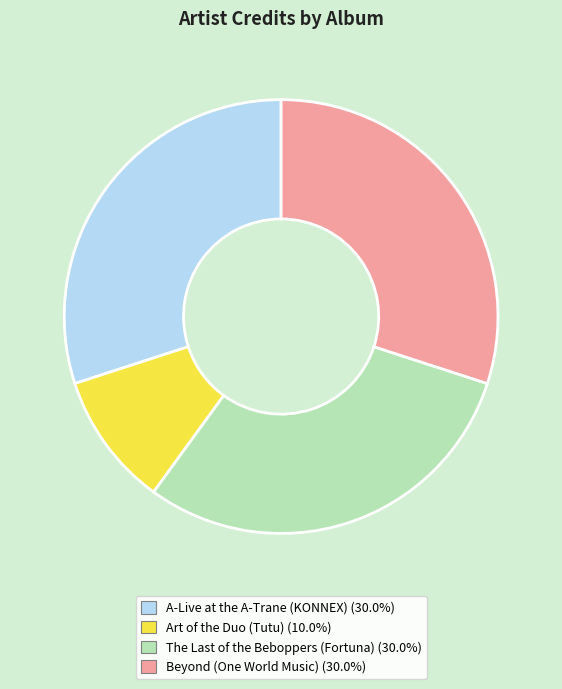

Does any single category account for the majority?

No